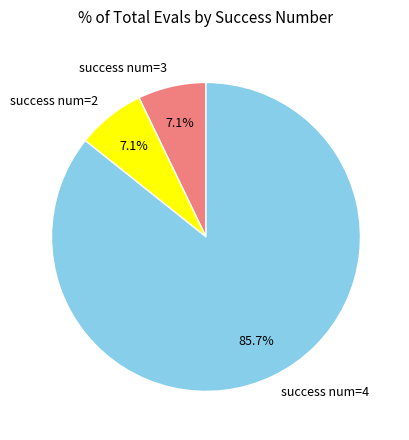

Which has a higher value, success num=4 or success num=2?

success num=4